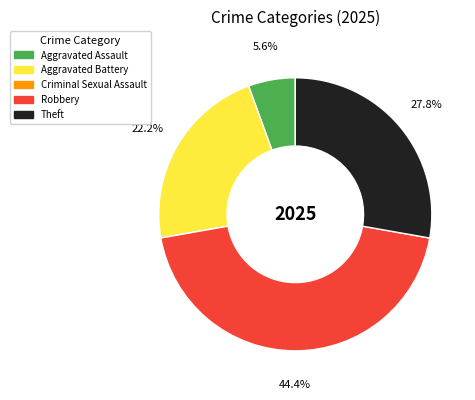

To the nearest percent, what percentage of the pie is Aggravated Battery?

22%